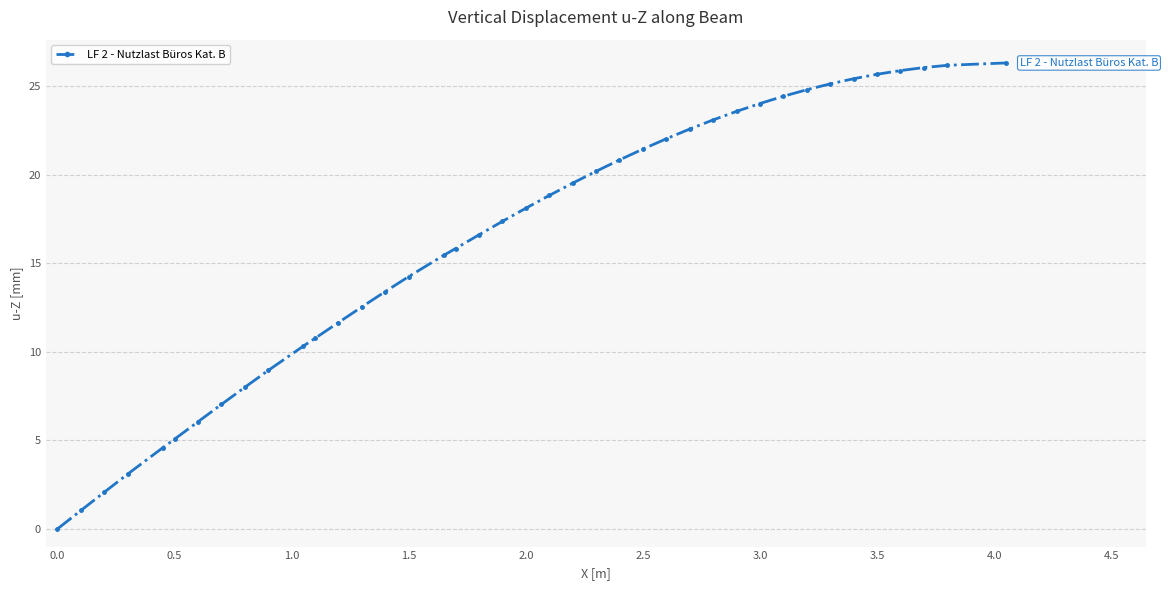

What is the average value?

16.2